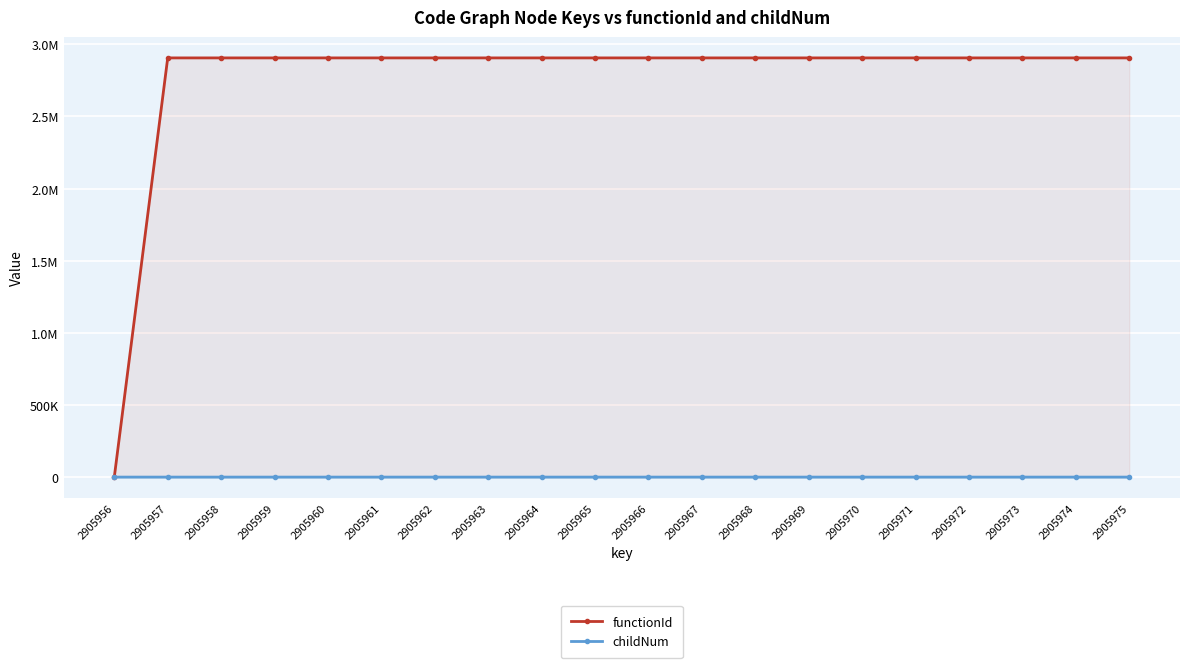

The childNum series shows 0 at 2905959. True or false?

True